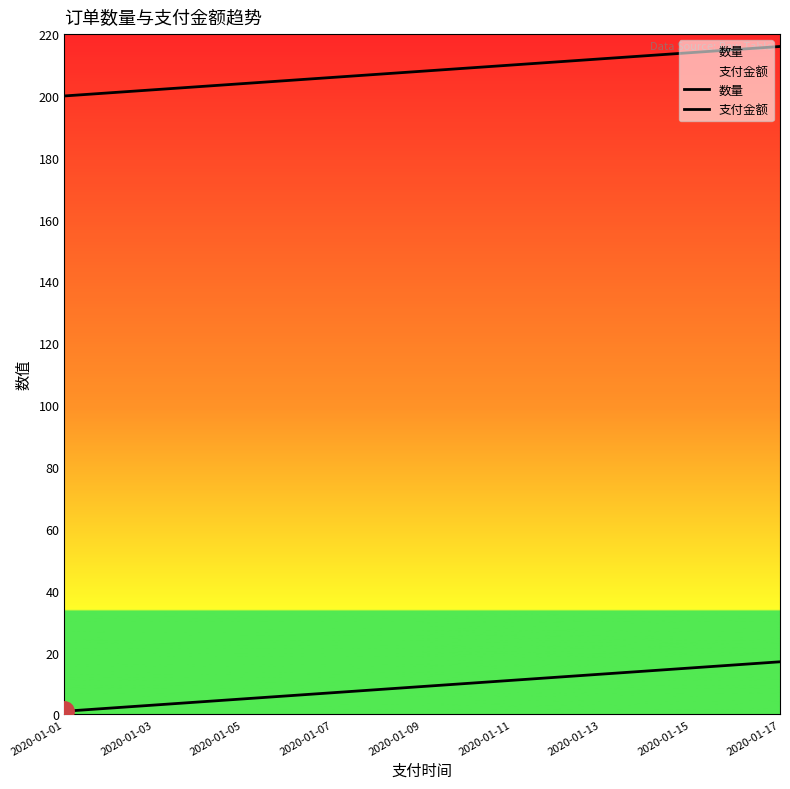

List the series in order of their peak value, lowest first.

数量, 支付金额